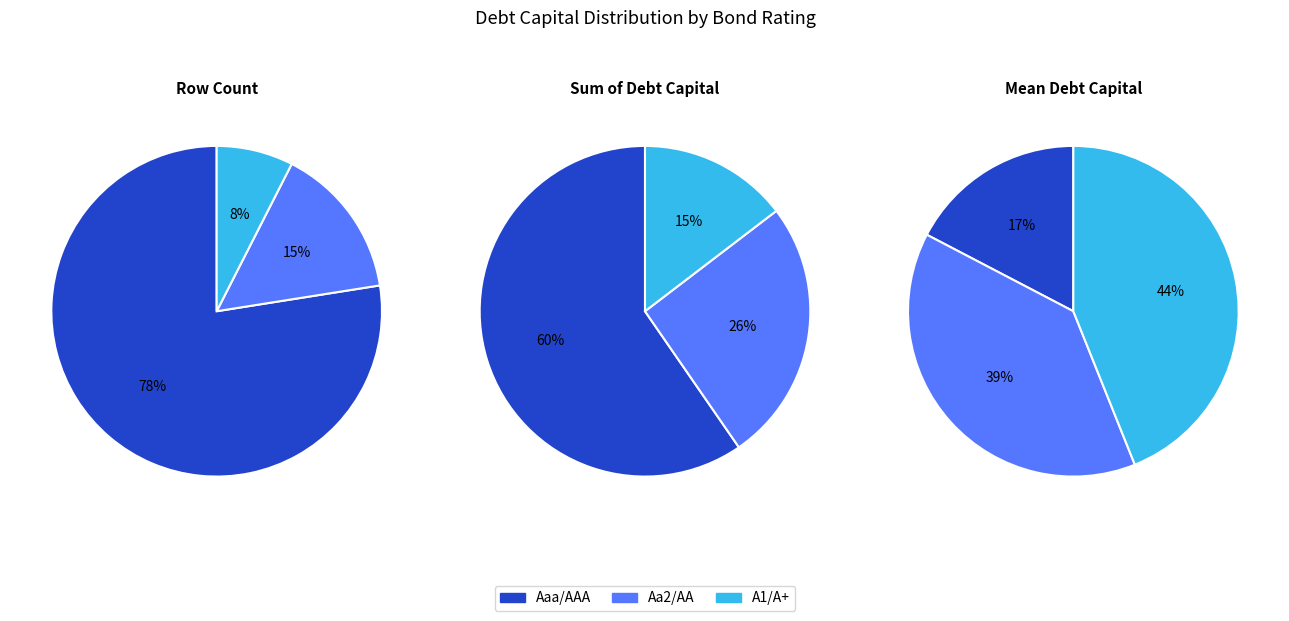

What is the change in value from Aaa/AAA to Aa2/AA?

+0.1